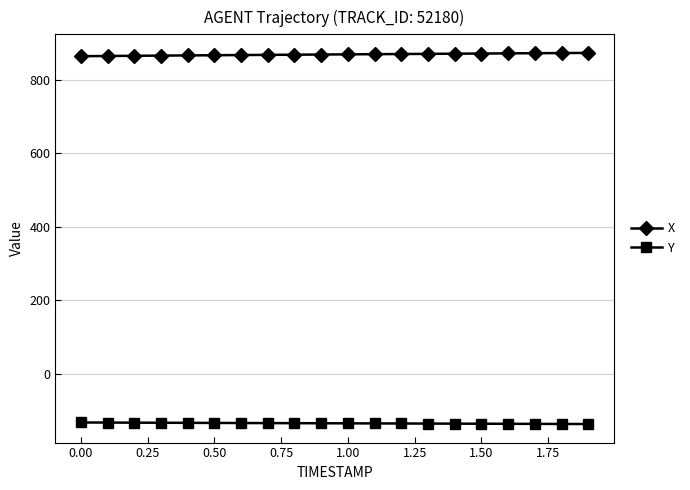

What is the value of the Y point at the 3rd from the left?

-133.4